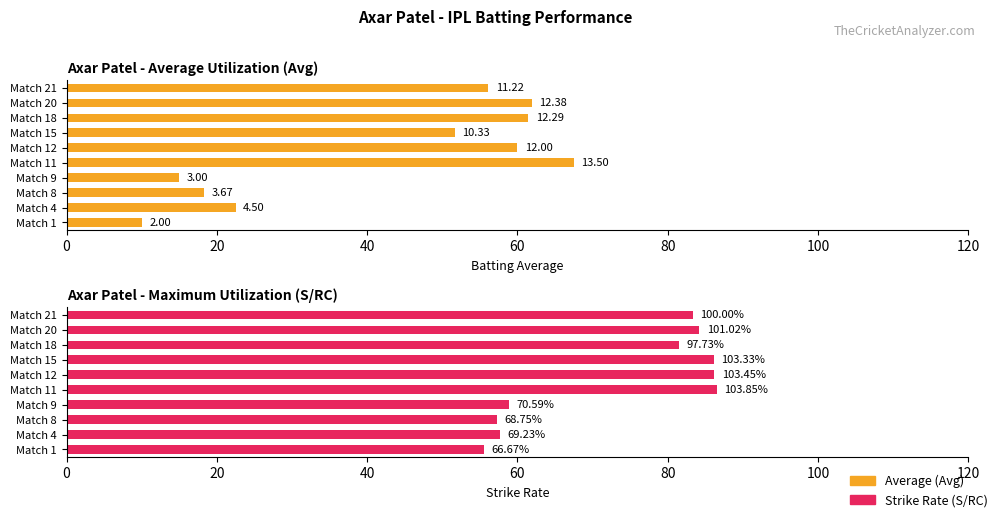

At Match 11, list the series in order from largest to smallest.

S/RC, Avg